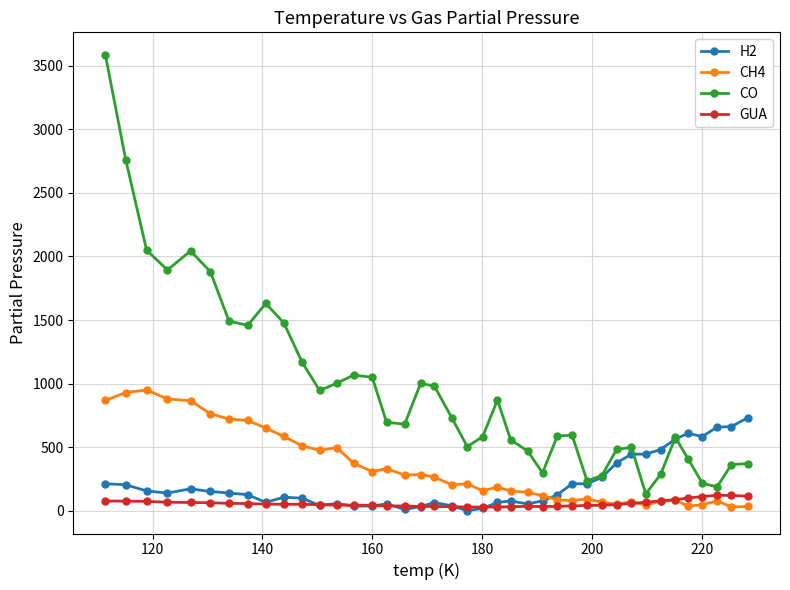

True or false: H2 and CO cross at least once.

True